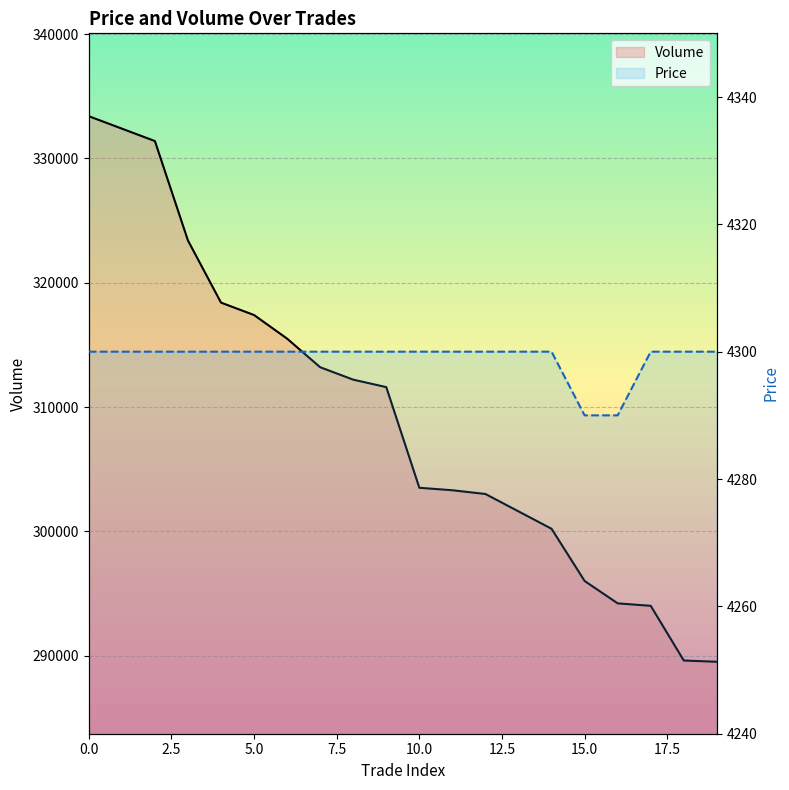

Does the chart display data point markers on the line(s)?

No